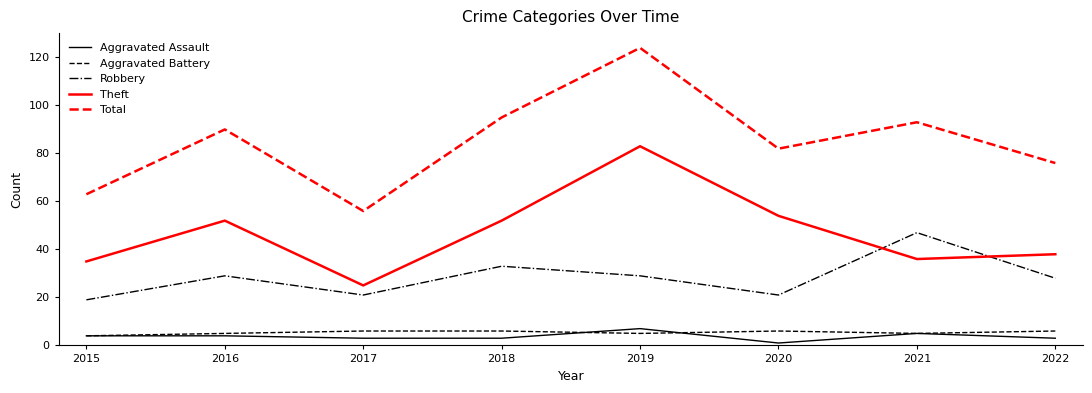

Which series has the widest spread of values?

Total